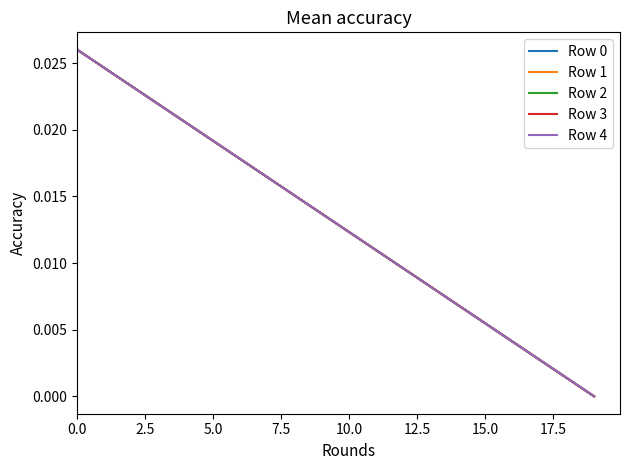

True or false: Row 2 has more than 0 interior local peaks.

False